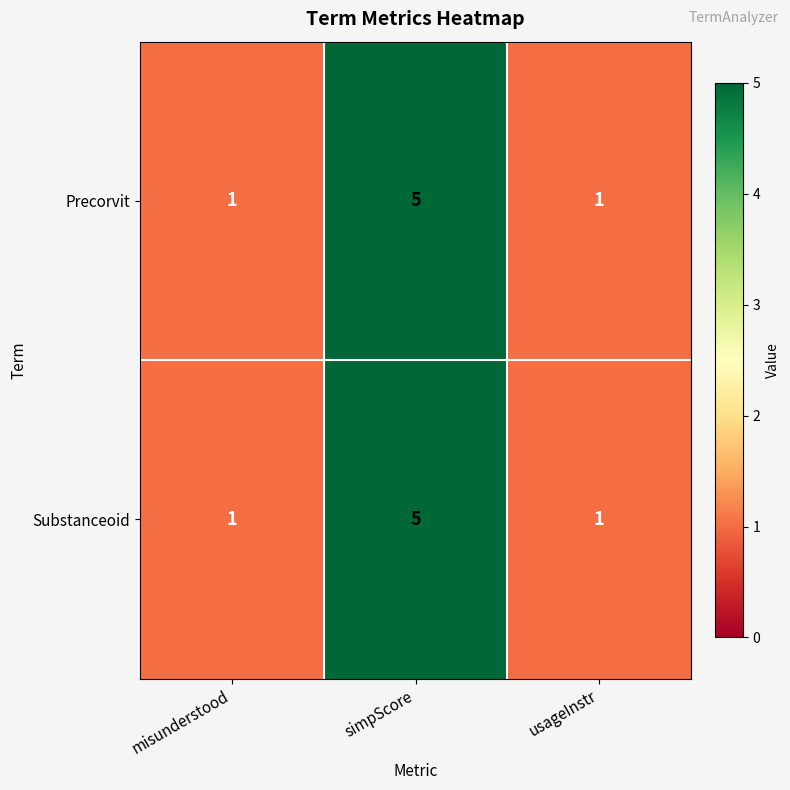

The value of Precorvit at simpScore is 3. True or false?

False